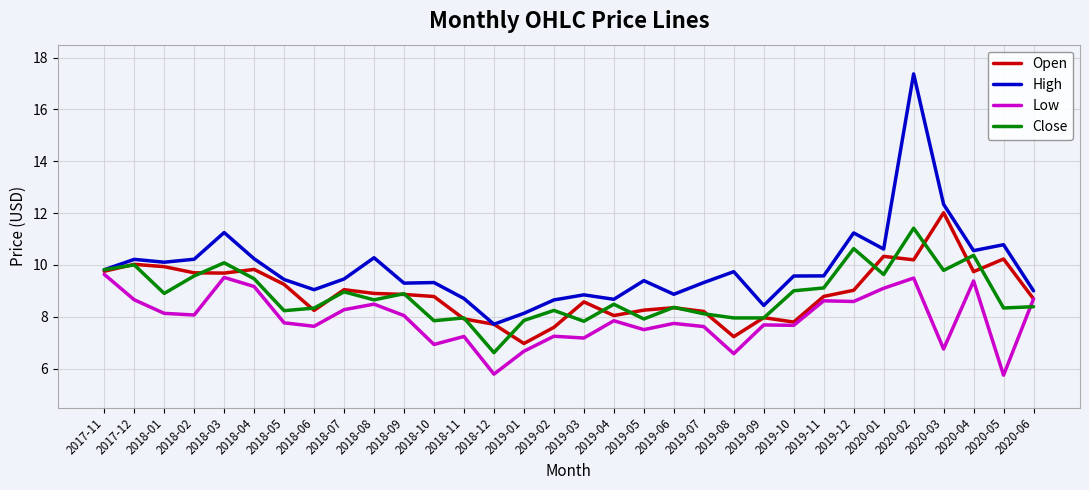

Is the value of Low at 2019-01 greater than the value of Close at 2019-04?

No